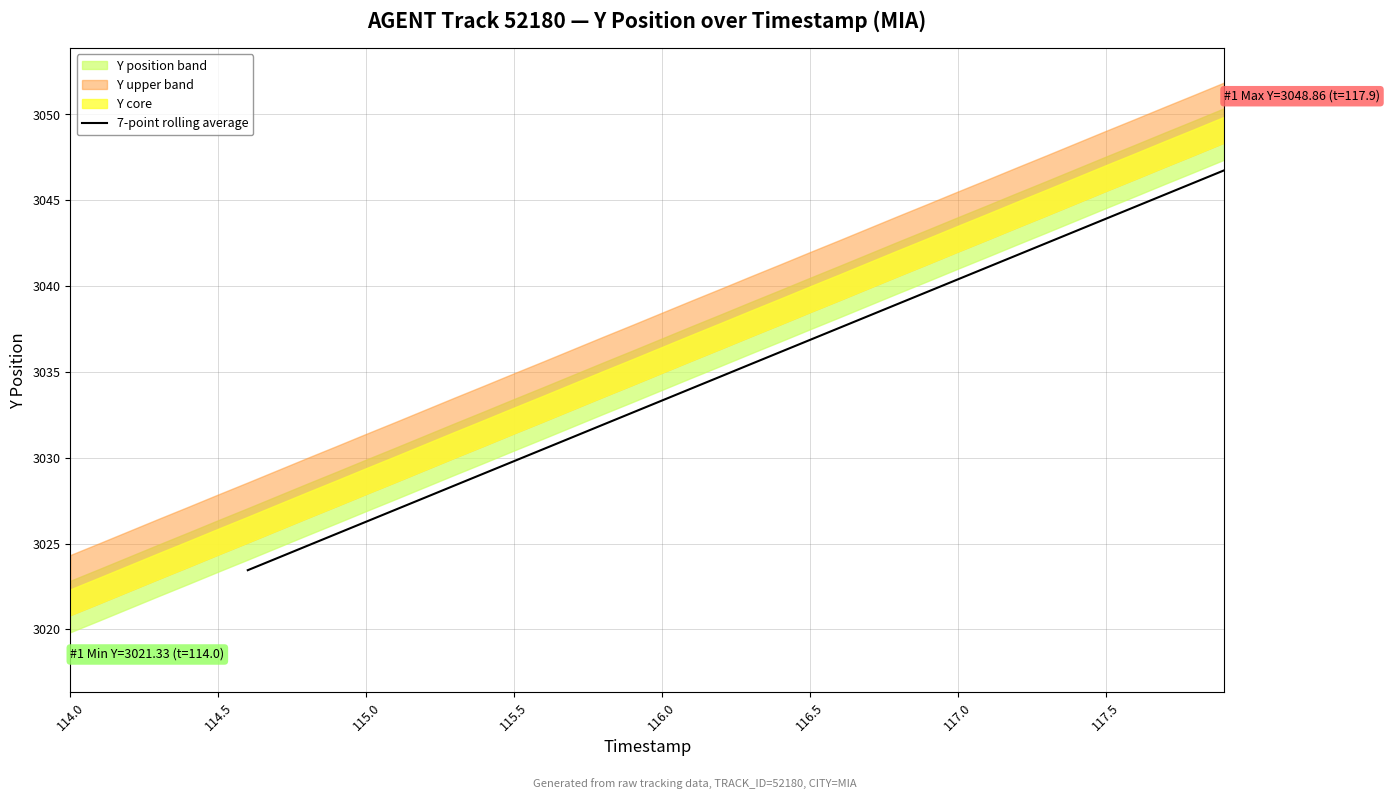

True or false: 7-point rolling average has a value of 5247.5 at 117.0.

False